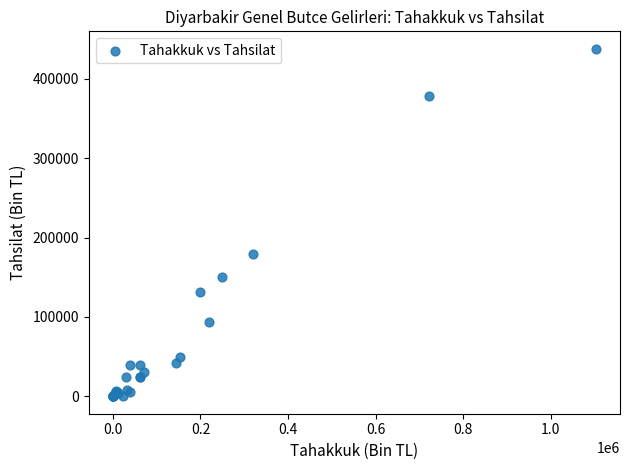

What Y value in the scatter plot is closest to 218907?

179821